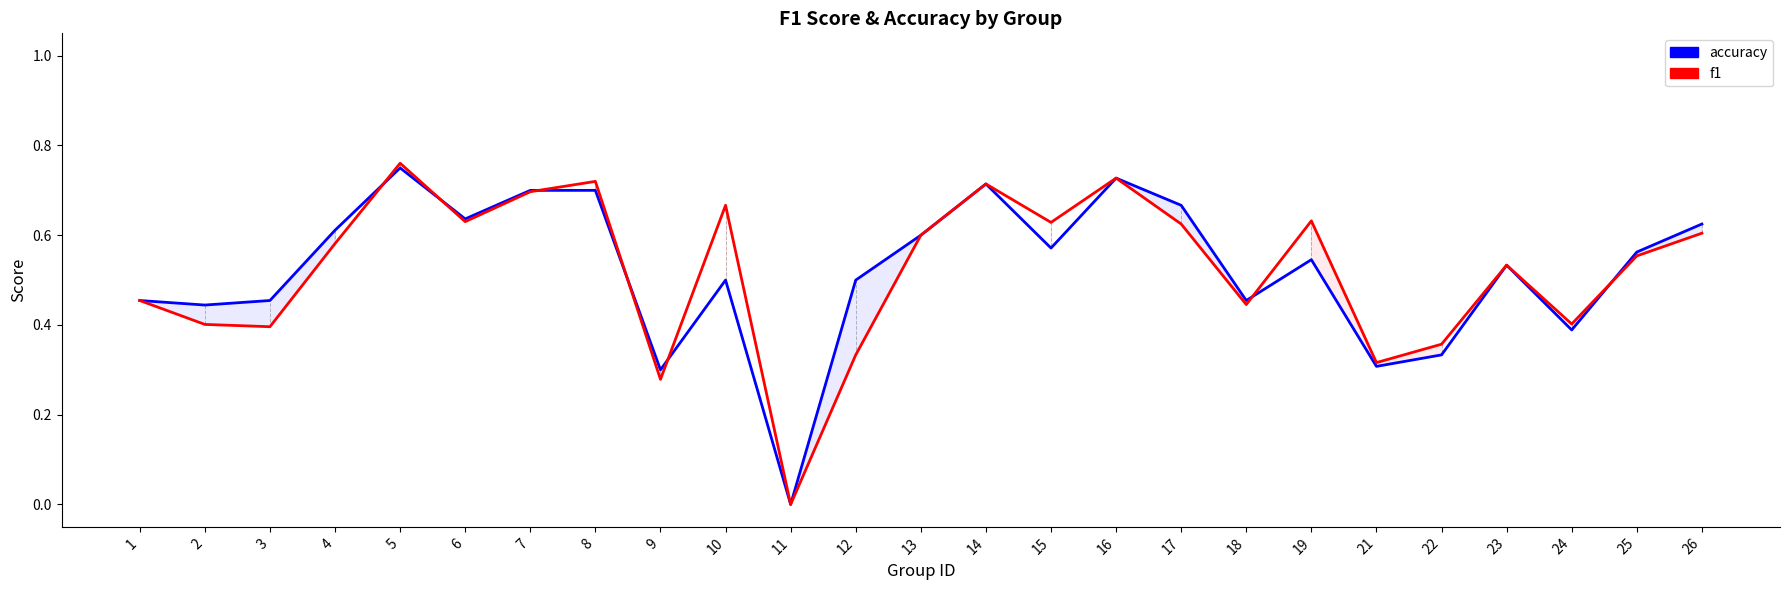

The value of f1 at 21 is 0.3. True or false?

True